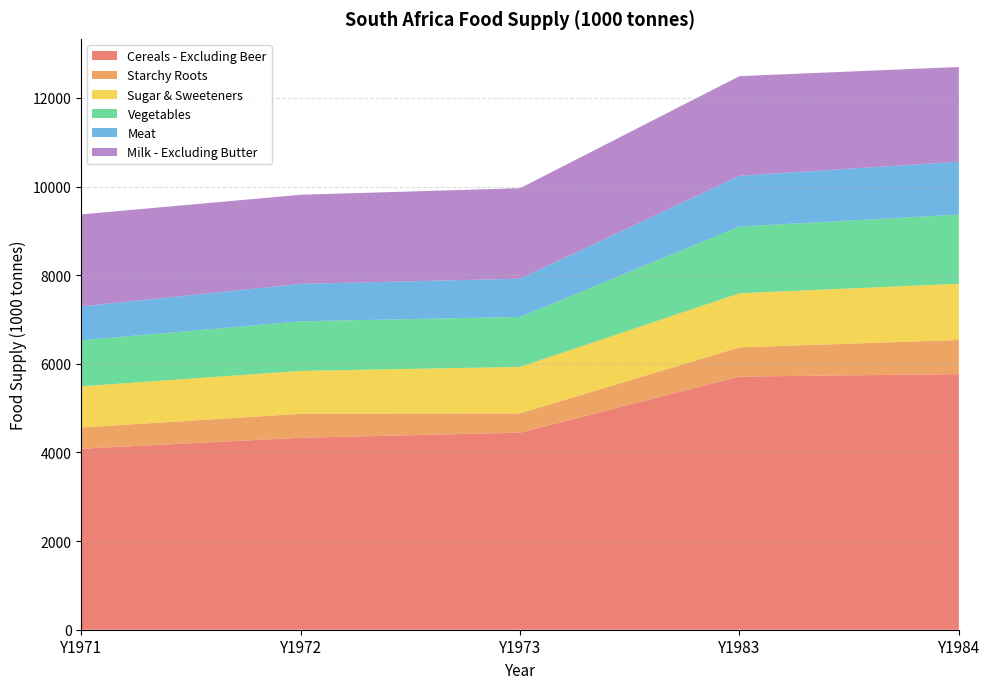

Reading left to right, extract all data points from this chart.

Cereals - Excluding Beer: Y1971=4084	Y1972=4331	Y1973=4446	Y1983=5712	Y1984=5767
Starchy Roots: Y1971=479	Y1972=540	Y1973=437	Y1983=659	Y1984=770
Sugar & Sweeteners: Y1971=929	Y1972=969	Y1973=1047	Y1983=1221	Y1984=1269
Vegetables: Y1971=1038	Y1972=1118	Y1973=1128	Y1983=1505	Y1984=1561
Meat: Y1971=766	Y1972=845	Y1973=862	Y1983=1145	Y1984=1193
Milk - Excluding Butter: Y1971=2075	Y1972=2011	Y1973=2042	Y1983=2248	Y1984=2137